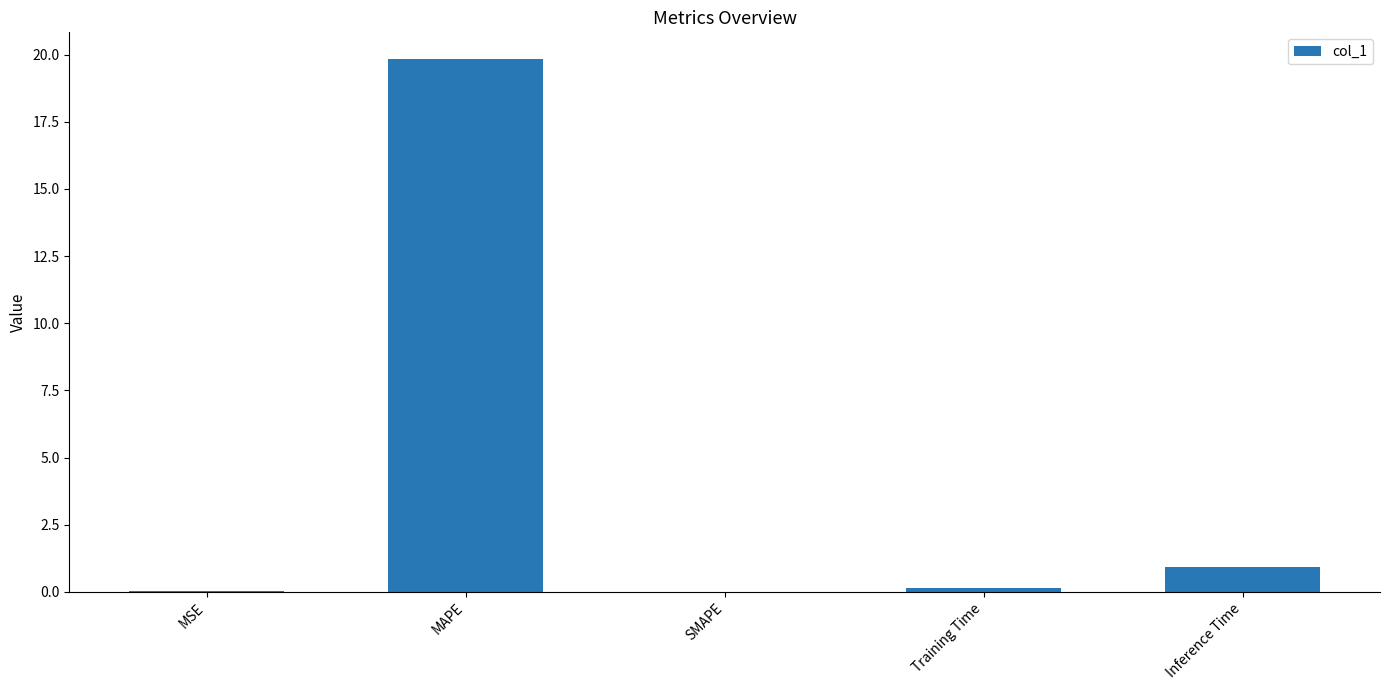

Which has a higher value, MSE or Inference Time?

Inference Time